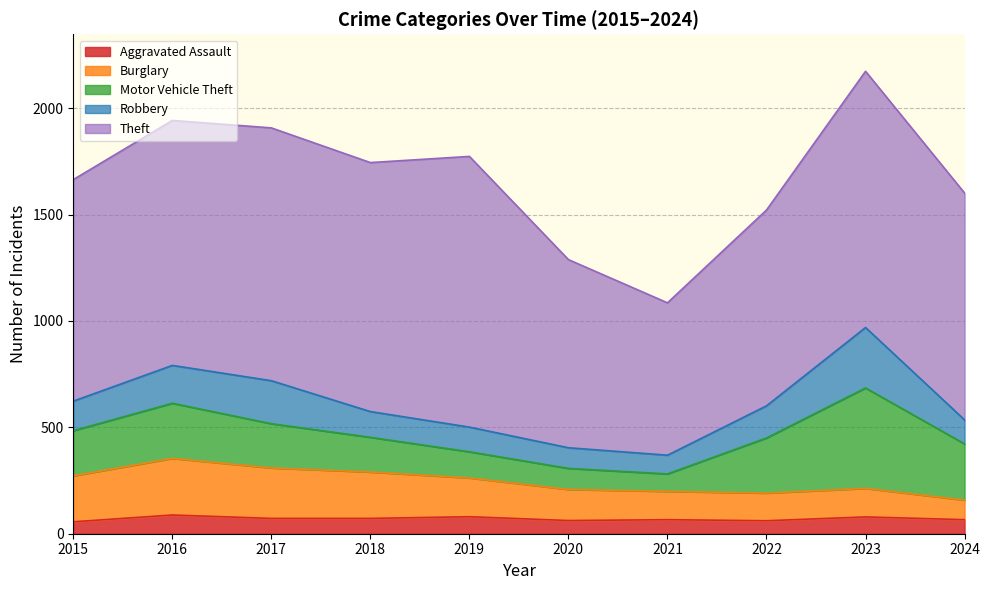

Does the chart have visible grid lines?

Yes